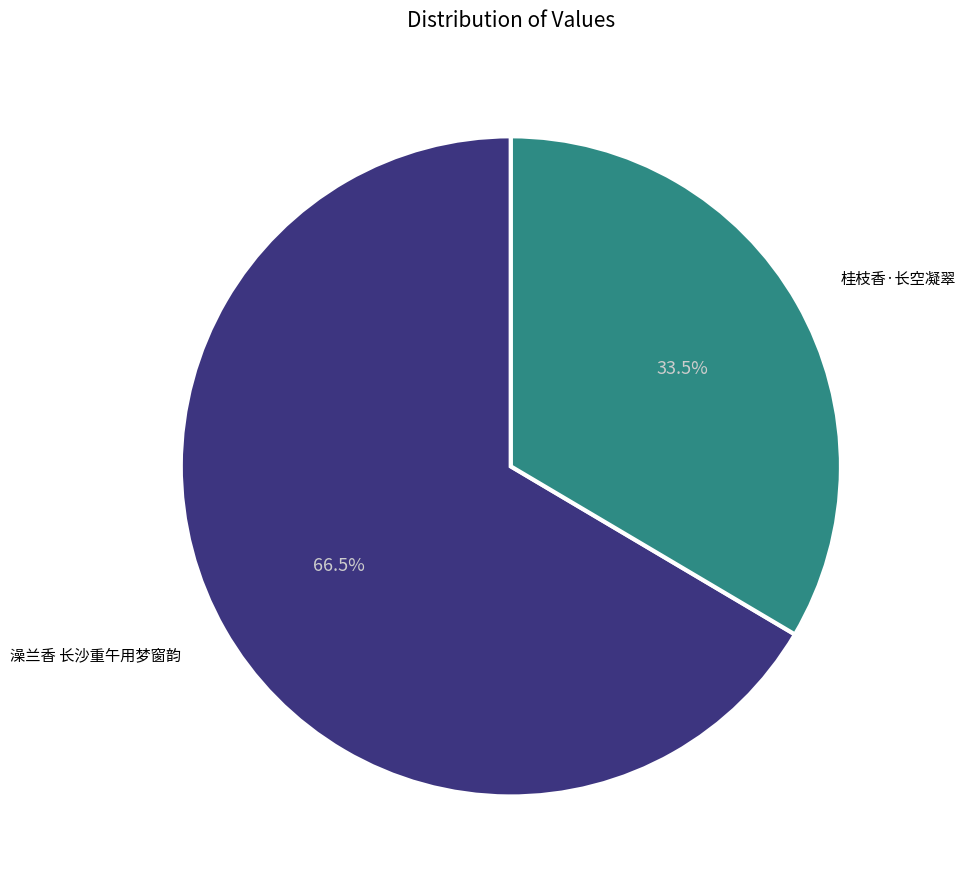

Is there a majority slice in this chart?

Yes